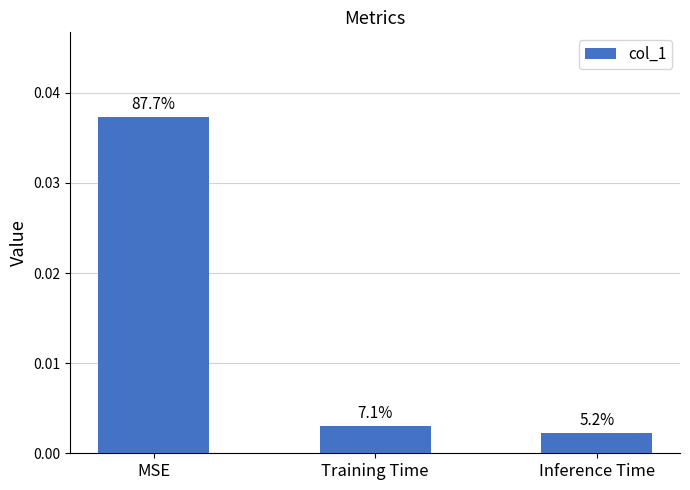

At which label is the value closest to 0?

Inference Time